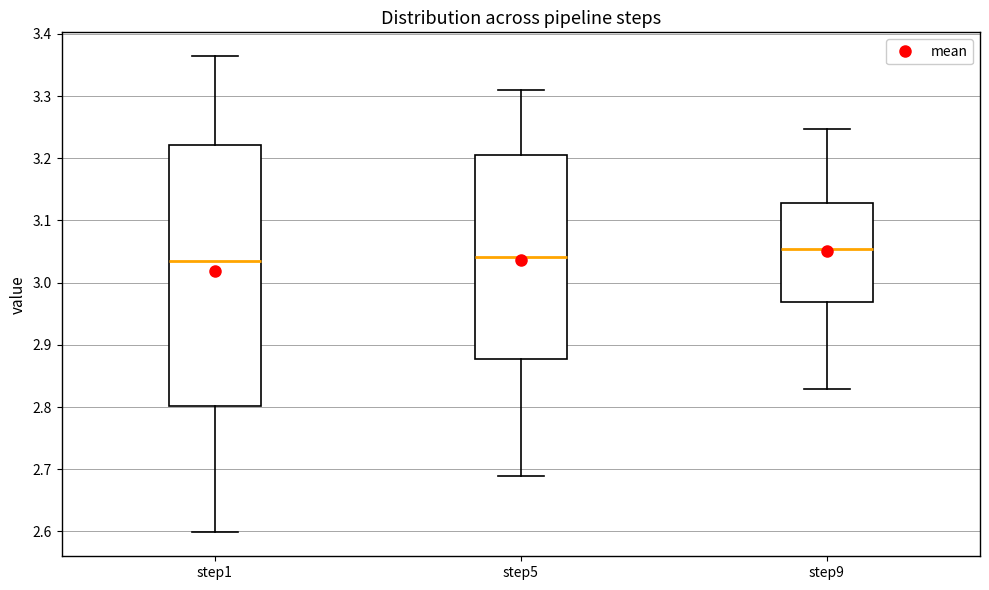

Which box has the highest median line?

step9